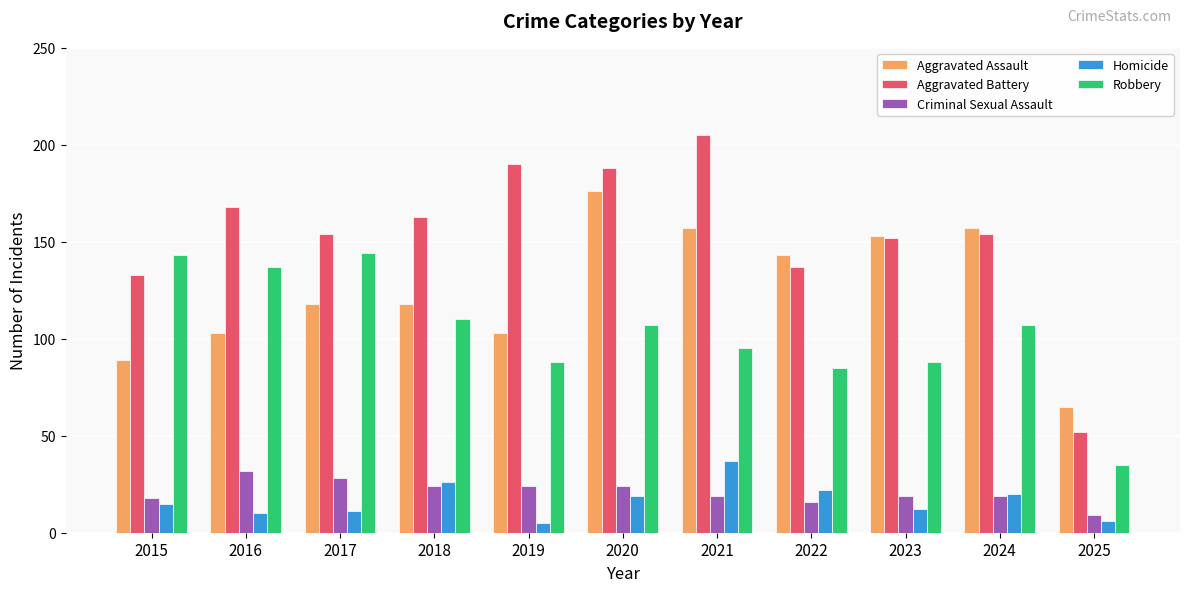

What are all the series names shown in the legend?

Aggravated Assault, Aggravated Battery, Criminal Sexual Assault, Homicide, Robbery